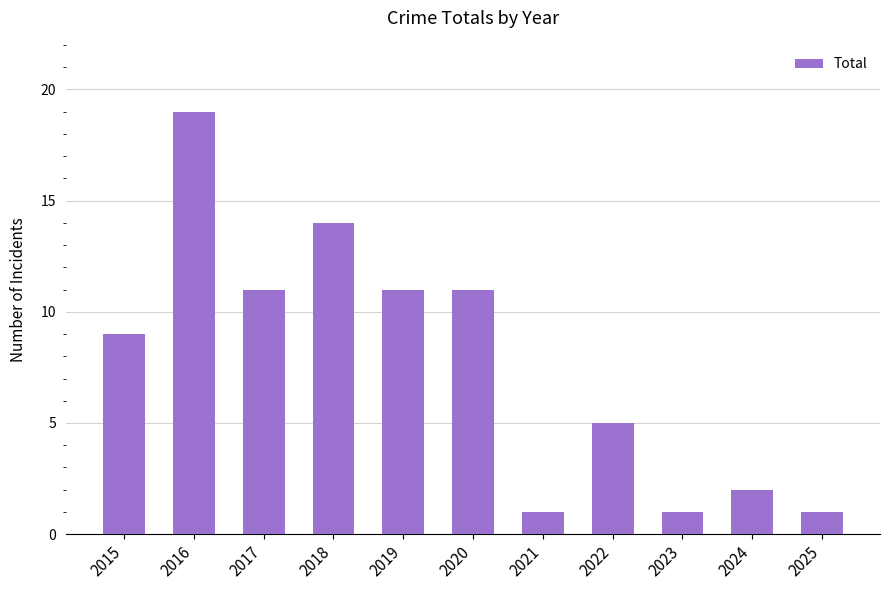

What is the average value?

8